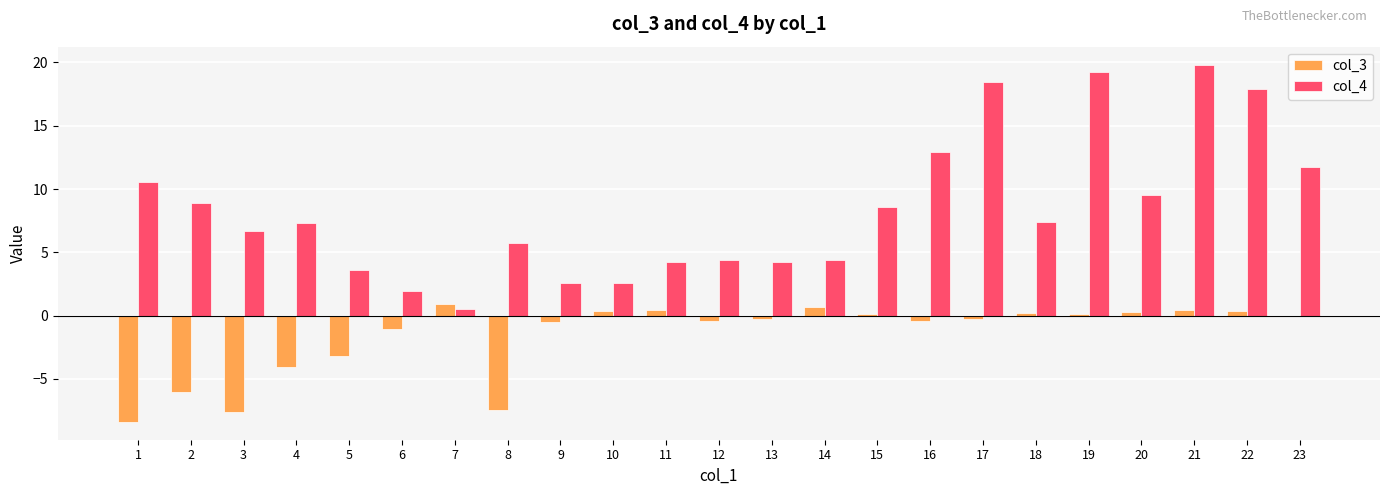

How many distinct data groups are displayed?

2